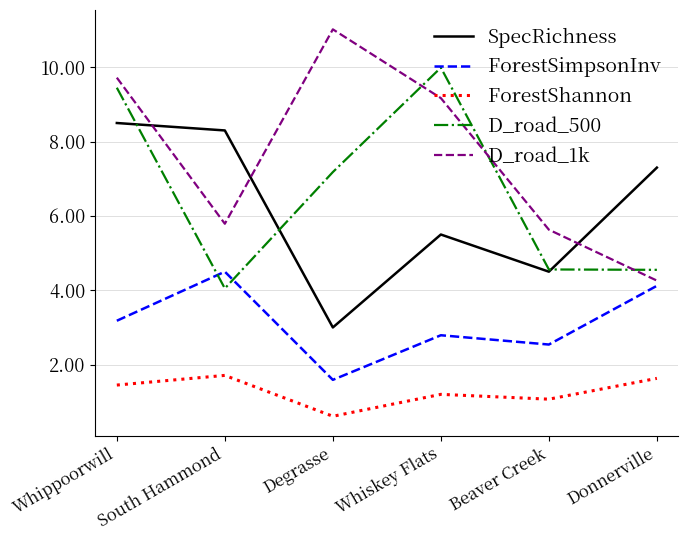

What is the difference between the maximum and minimum values in the ForestShannon series?

1.1